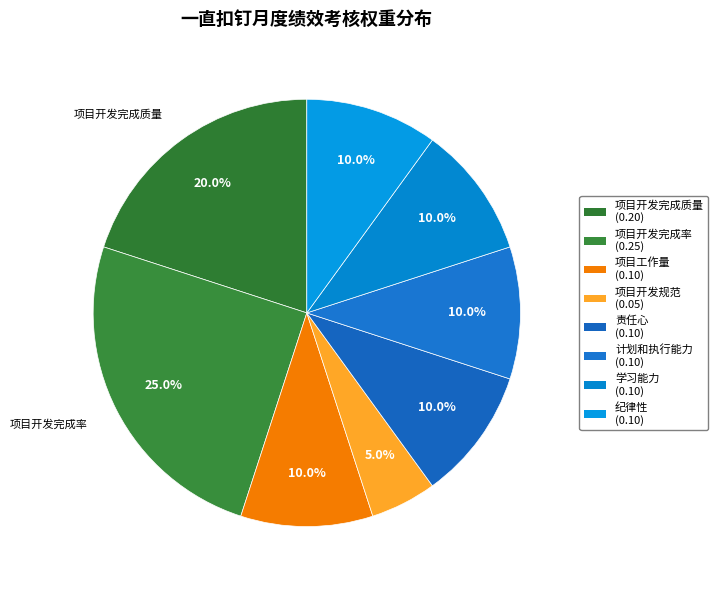

How many slices are in this pie chart?

8